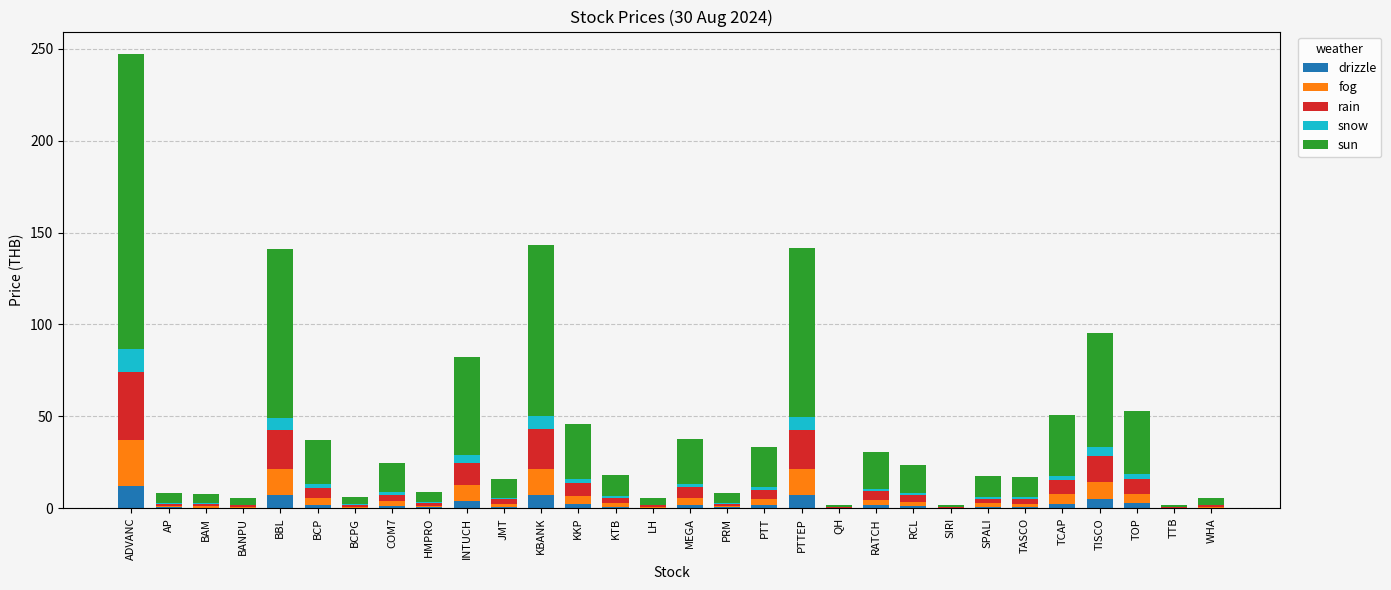

What is the maximum value for drizzle?

12.4